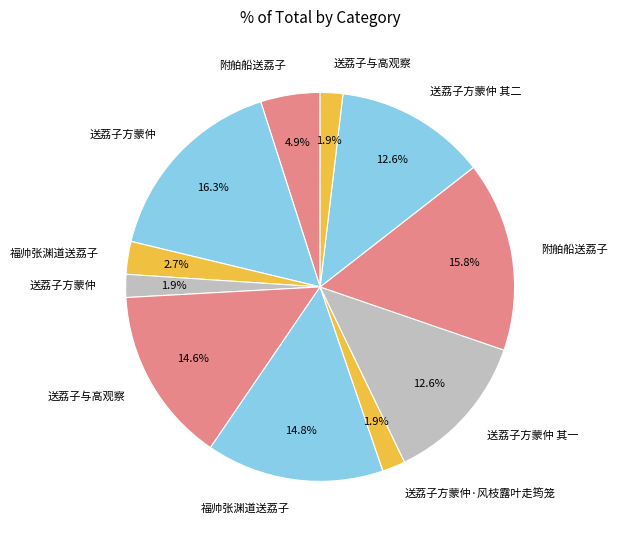

Is there a majority slice in this chart?

No